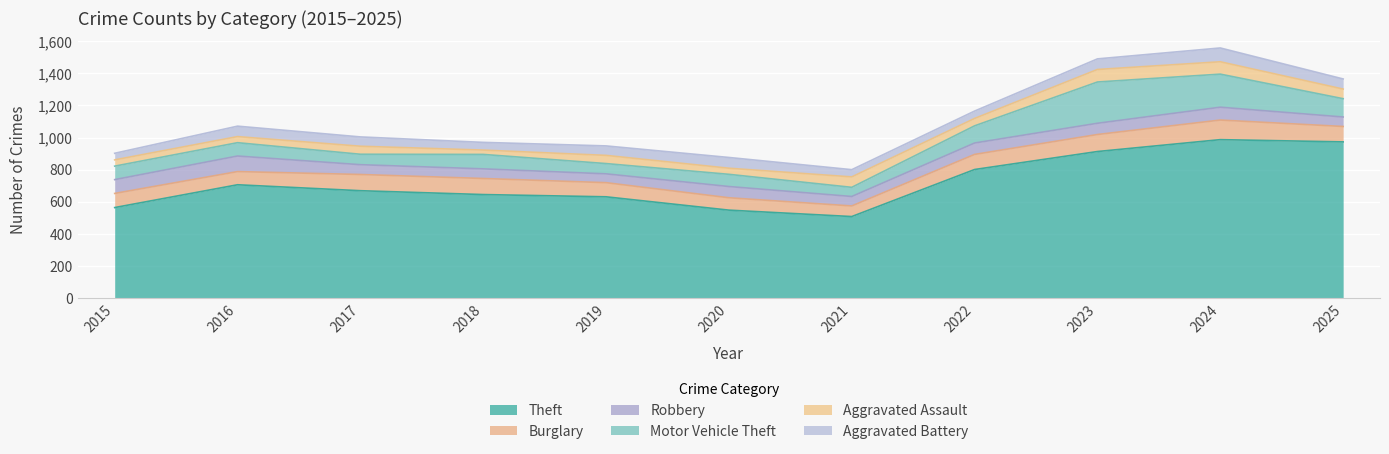

Count the number of data series in this chart.

6